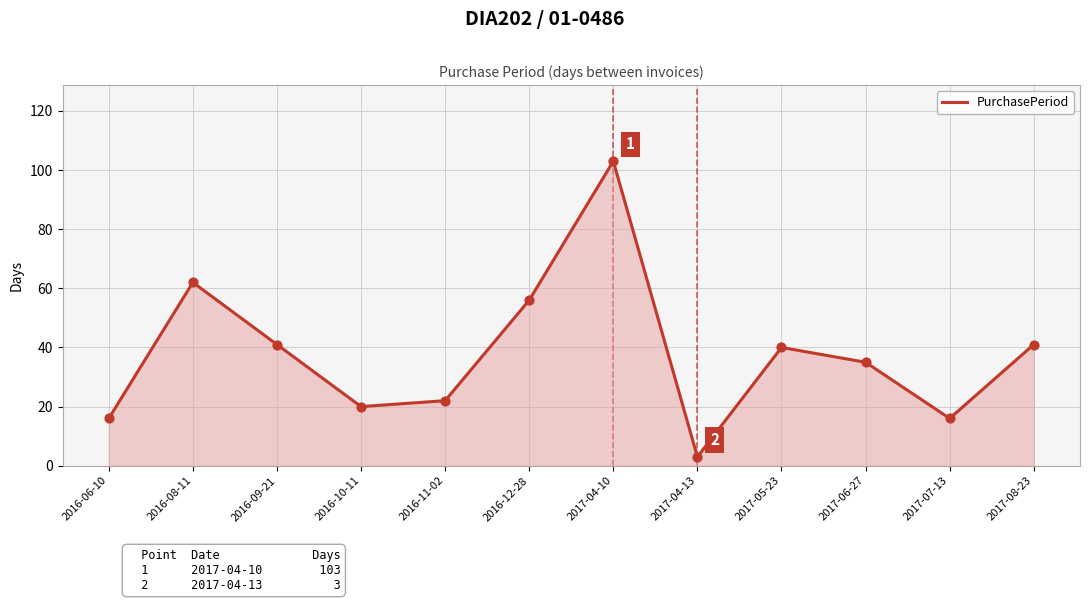

Approximately how many times larger is the value at 2017-06-27 compared to 2017-07-13?

2.2